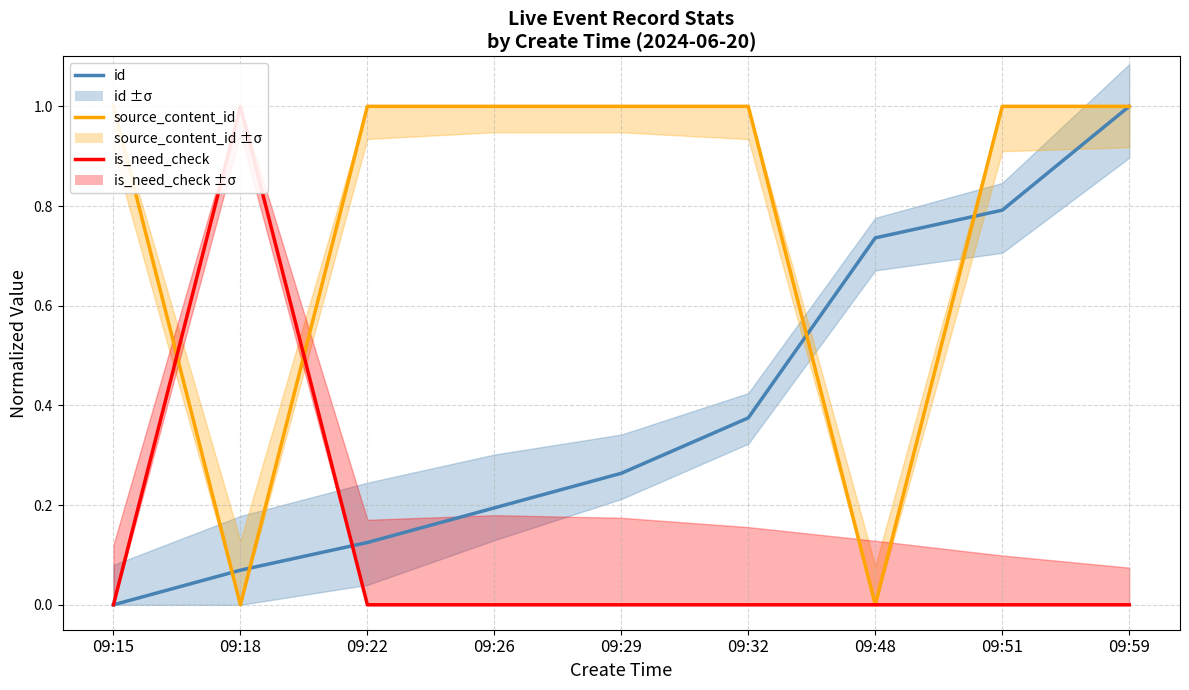

Count the number of data series in this chart.

3